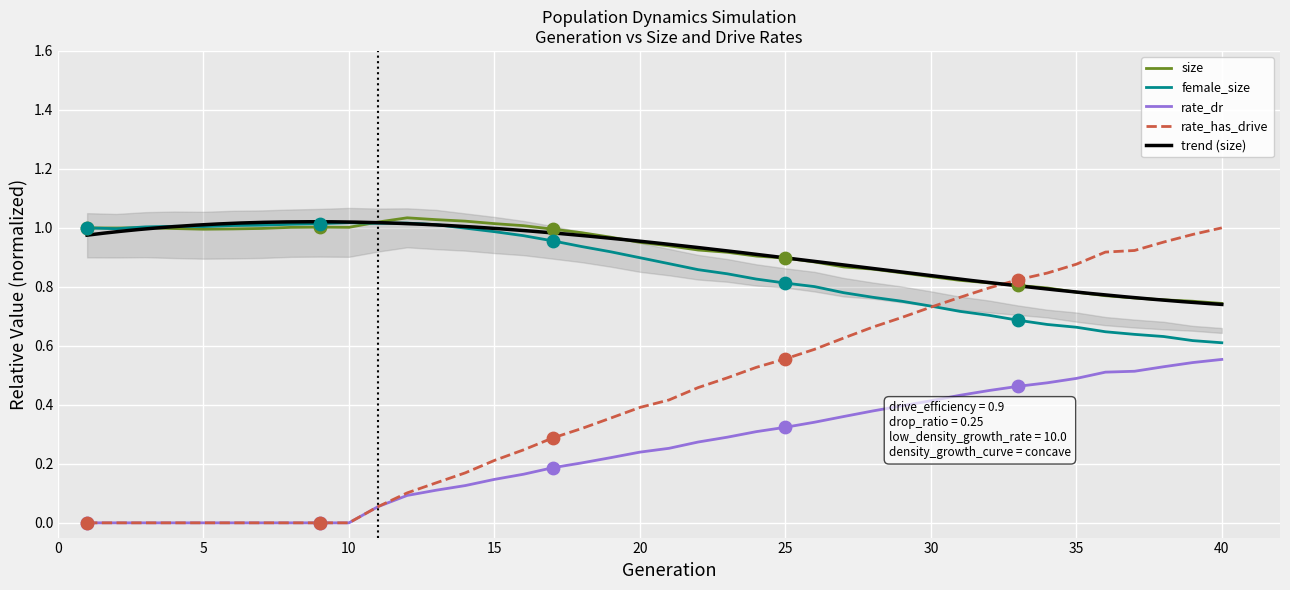

At how many categories does at least one series exceed 0?

40